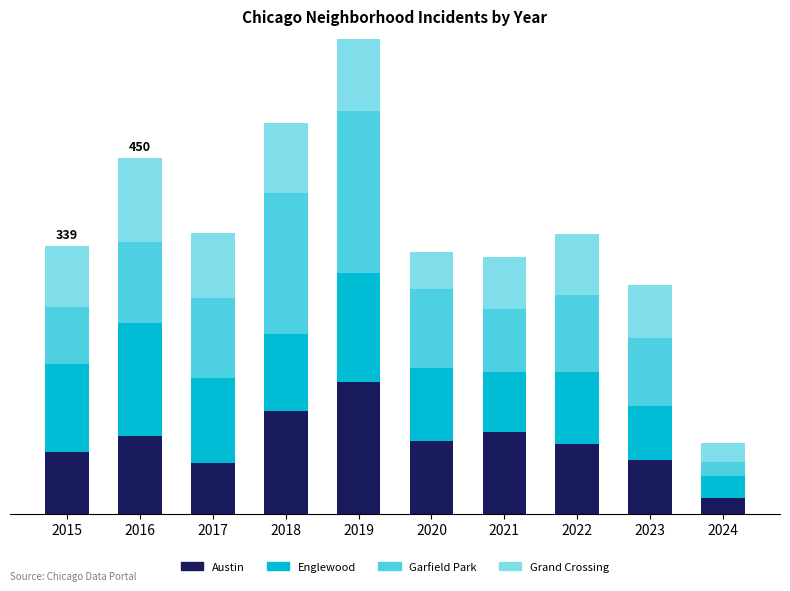

What are all the series names shown in the legend?

Austin, Englewood, Garfield Park, Grand Crossing